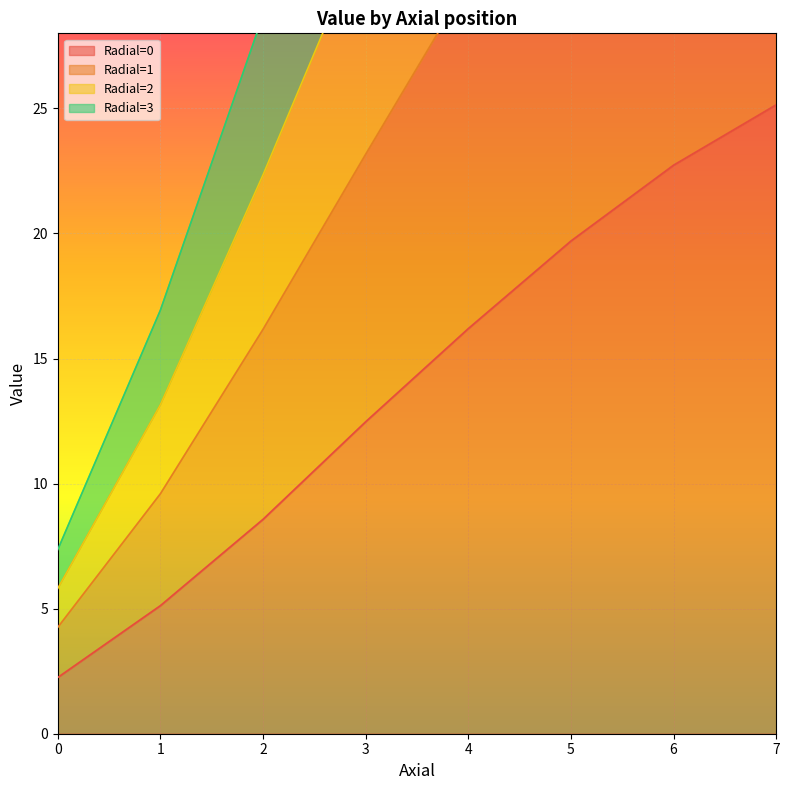

Rank the series by their average value, from highest to lowest.

Radial=3, Radial=2, Radial=1, Radial=0